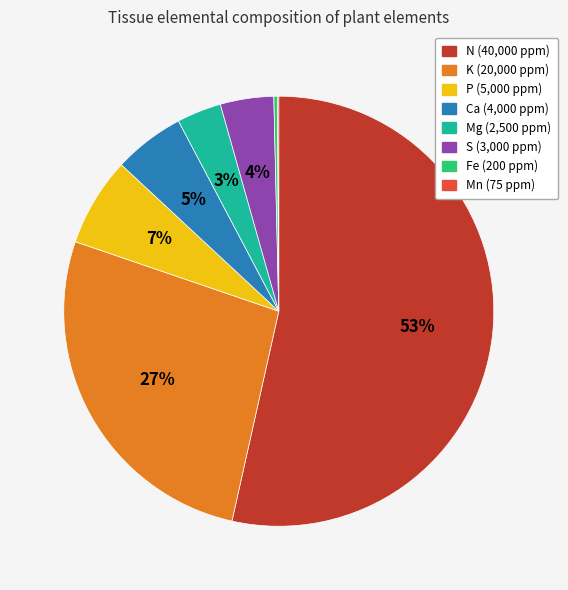

Approximately how many times larger is the value at N compared to K?

2.0